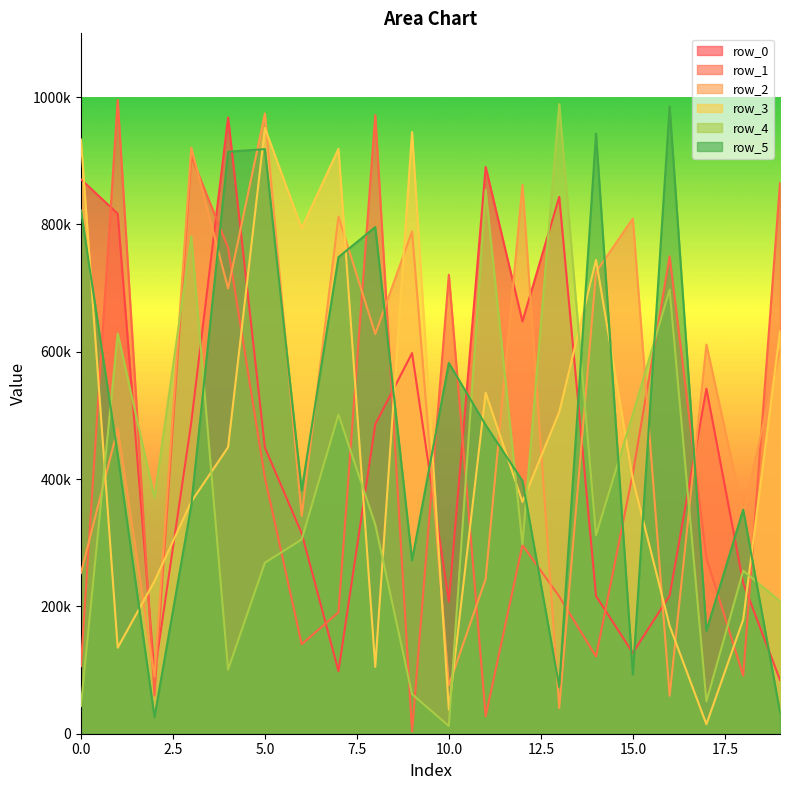

What is the highest value of the row_1 series?

995203